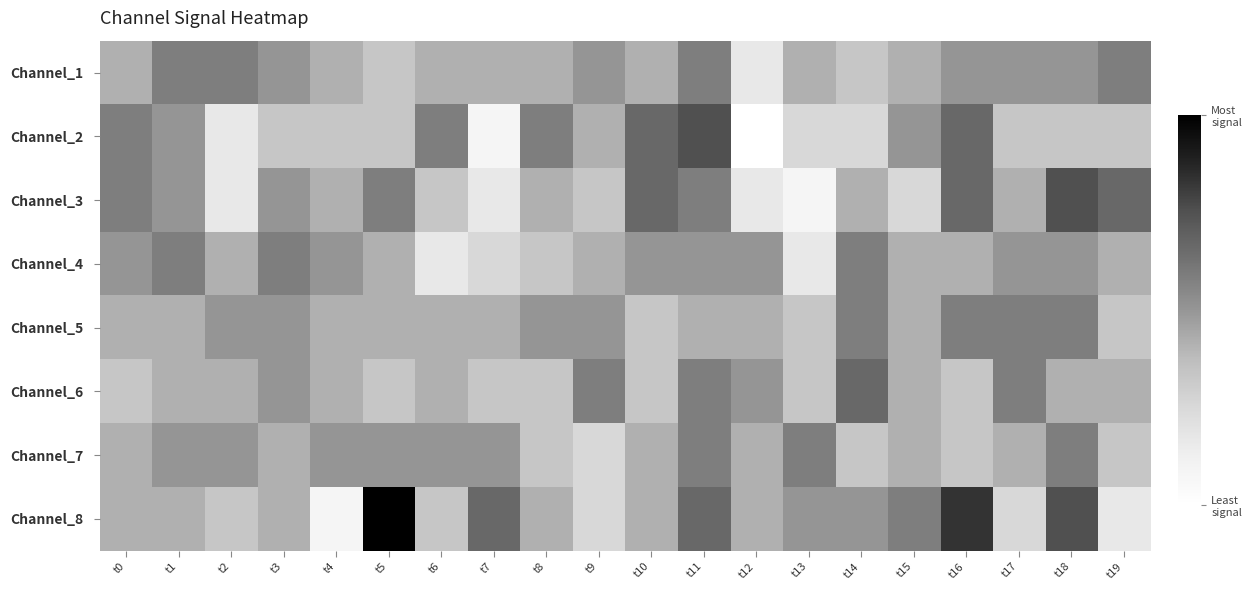

At which category is the sum across all series the highest?

t11